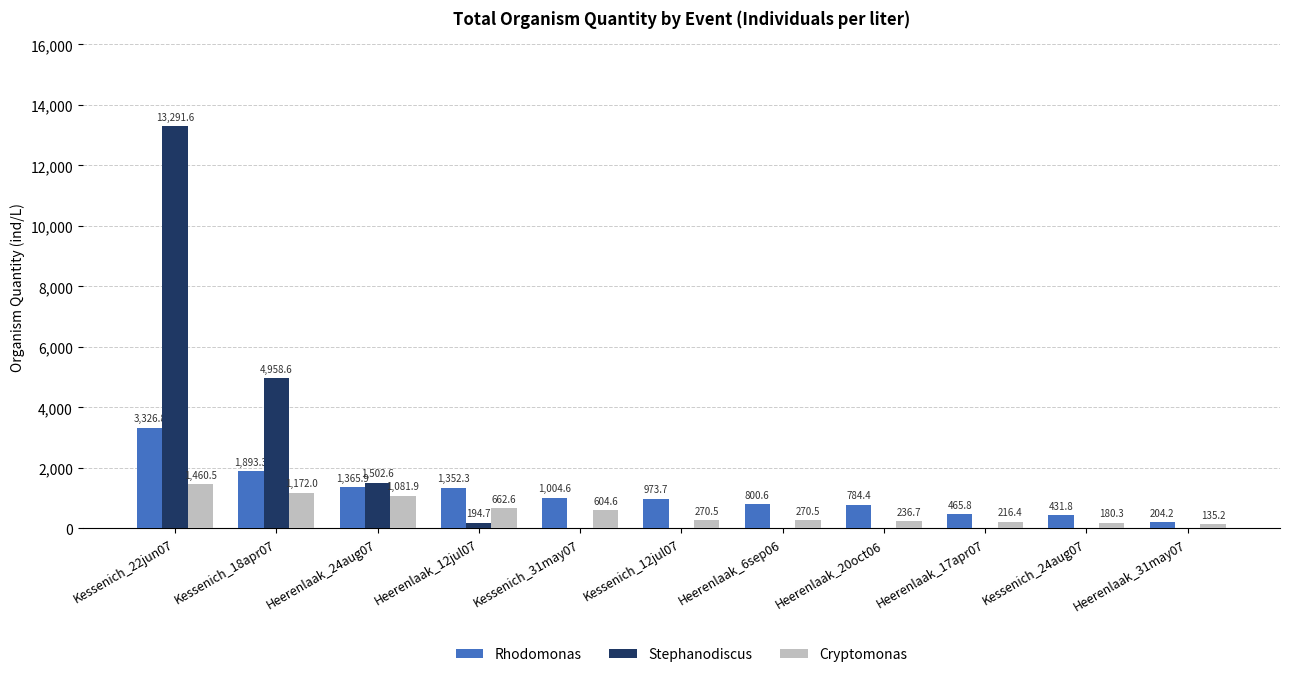

At which category does the chart reach its peak across all series?

Kessenich_22jun07